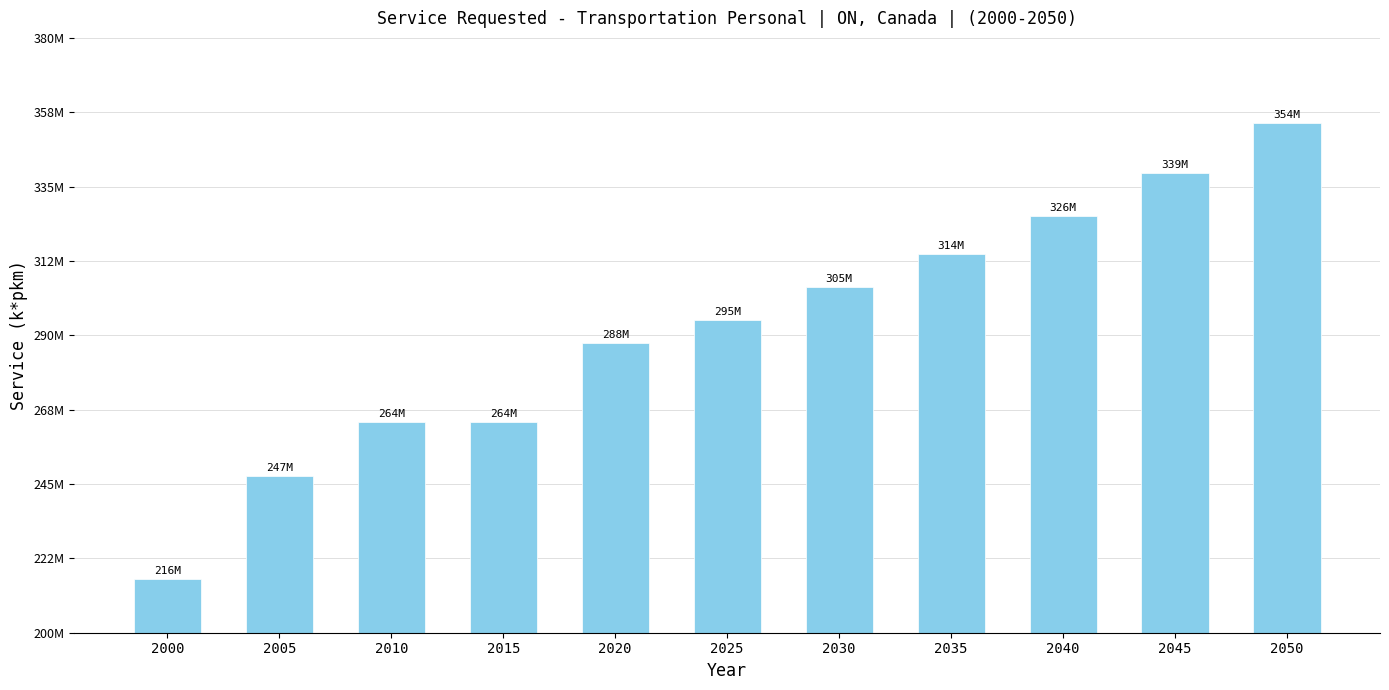

True or false: the data shows 164103180.6 at 2035.

False